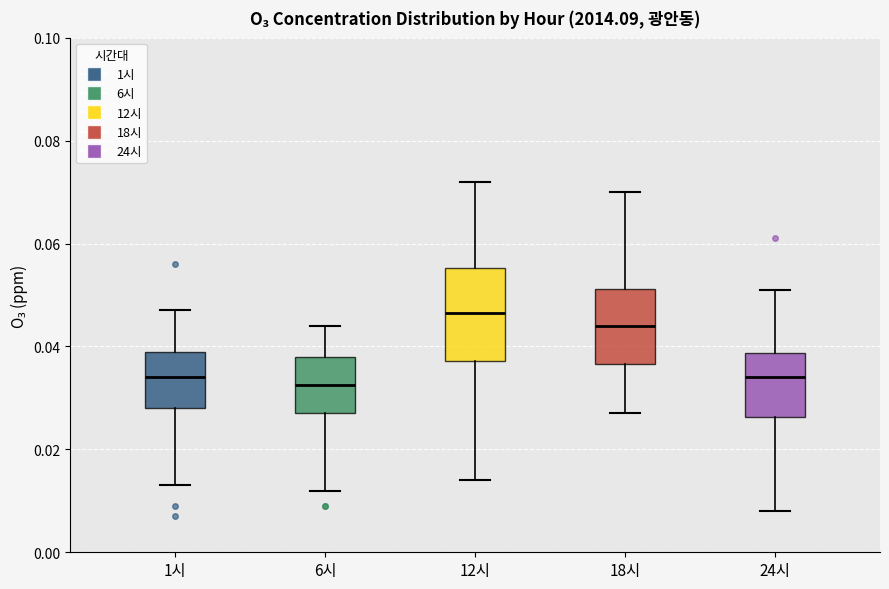

Reading left to right, transcribe this box plot: for each box, give where its median line is, the range the box spans, and where its two whiskers end, as read against the y-axis. The values are not printed on the chart, so give them approximately, as read against the axis.

1시: median 0.034, box 0.028 to 0.040, whiskers 0.014 to 0.048
6시: median 0.032, box 0.028 to 0.038, whiskers 0.012 to 0.044
12시: median 0.046, box 0.038 to 0.056, whiskers 0.014 to 0.072
18시: median 0.044, box 0.036 to 0.052, whiskers 0.028 to 0.070
24시: median 0.034, box 0.026 to 0.038, whiskers 0.008 to 0.052